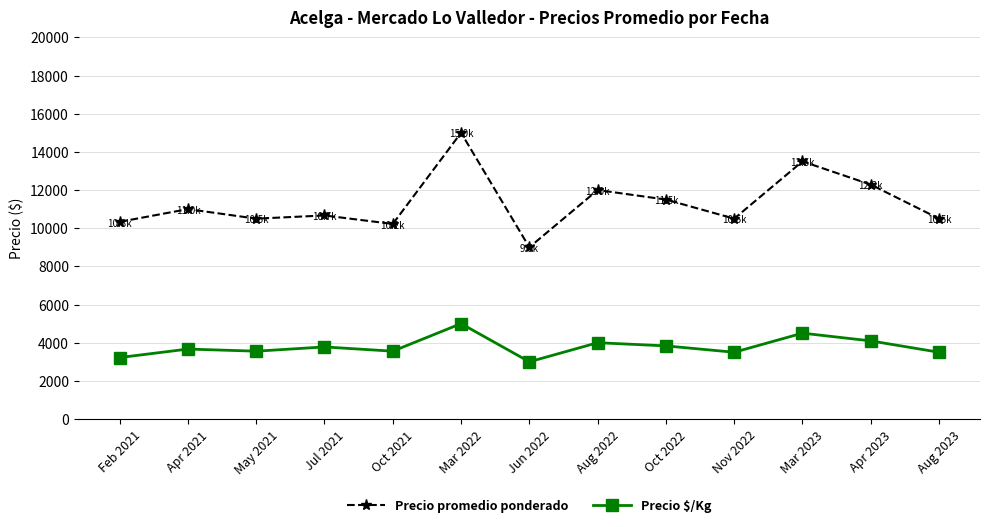

Is it true that Precio promedio ponderado equals 4335 at Mar 2022?

False